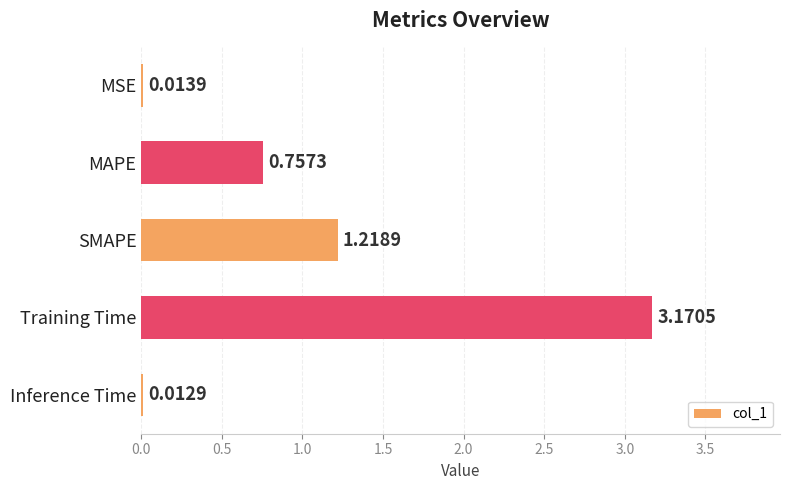

Which category has the highest value across all series?

Training Time